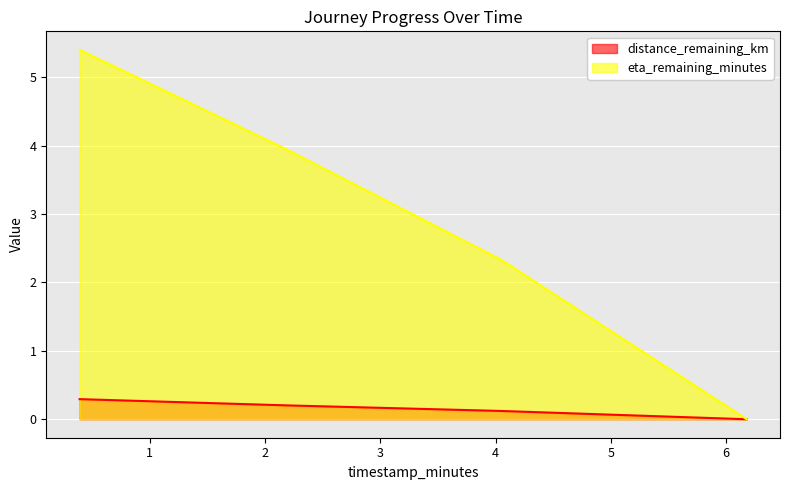

How many lines are shown in the chart?

2